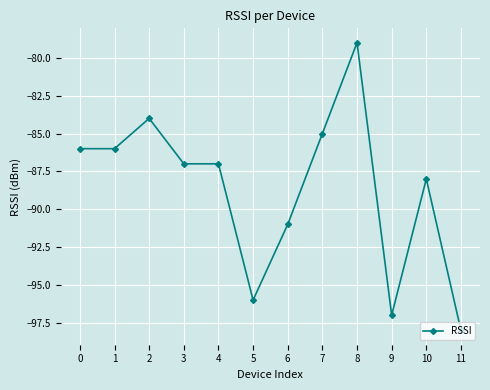

What is the value of the 10th point from the left?

-97